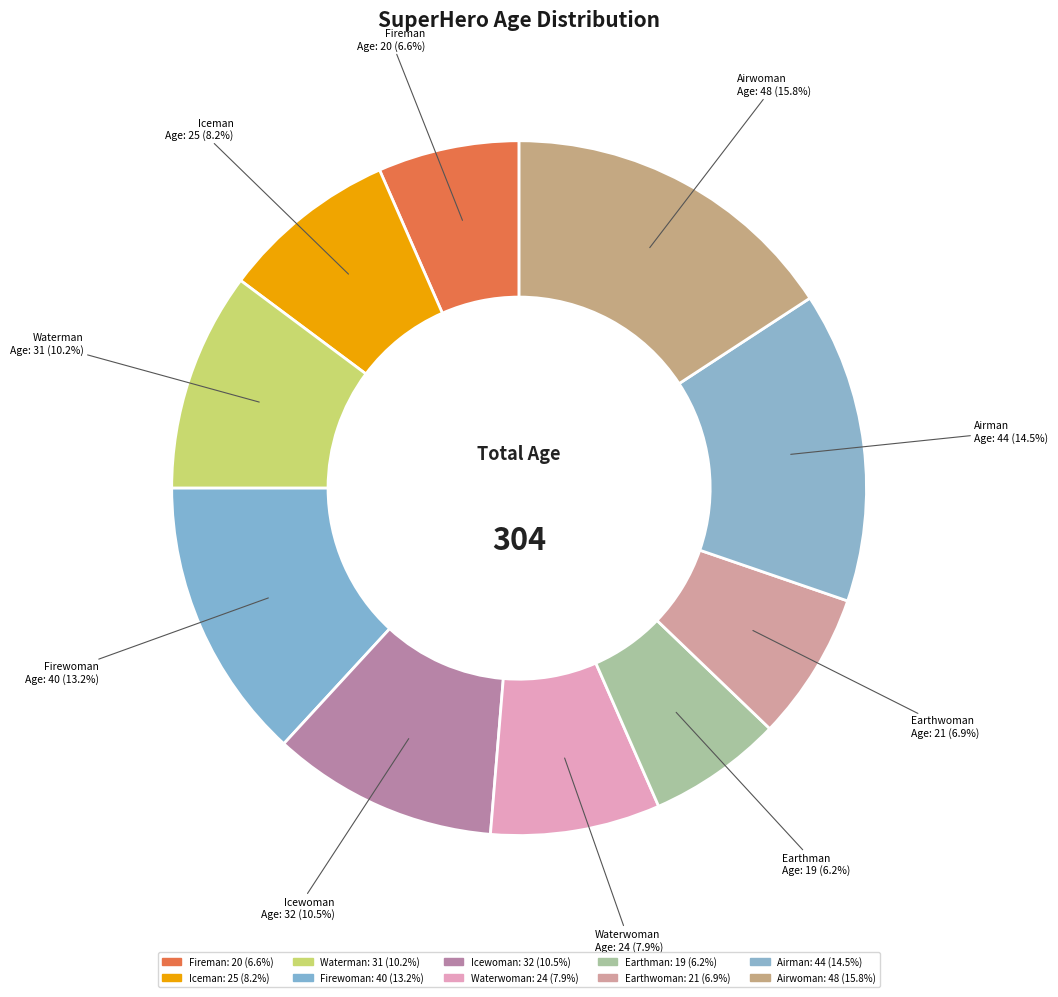

Is it true that Airwoman is 16% of the pie?

True